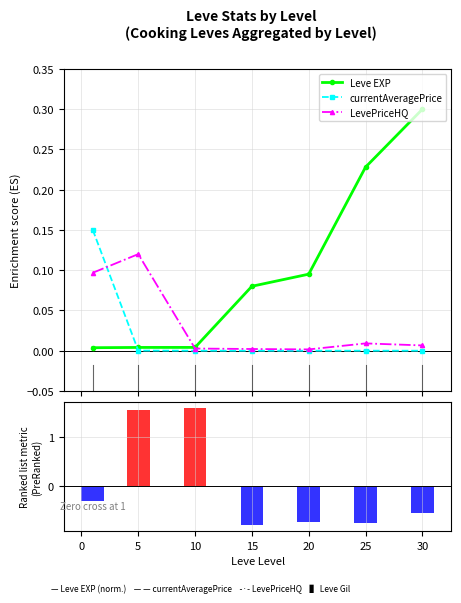

What is the smallest value displayed?

-0.8